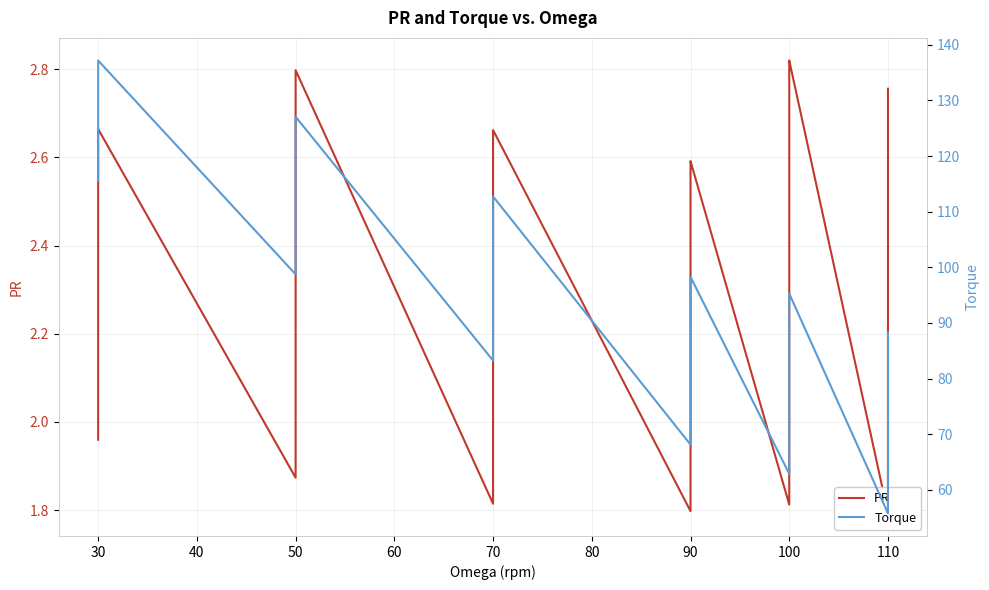

What is the lowest value of the PR series?

1.8